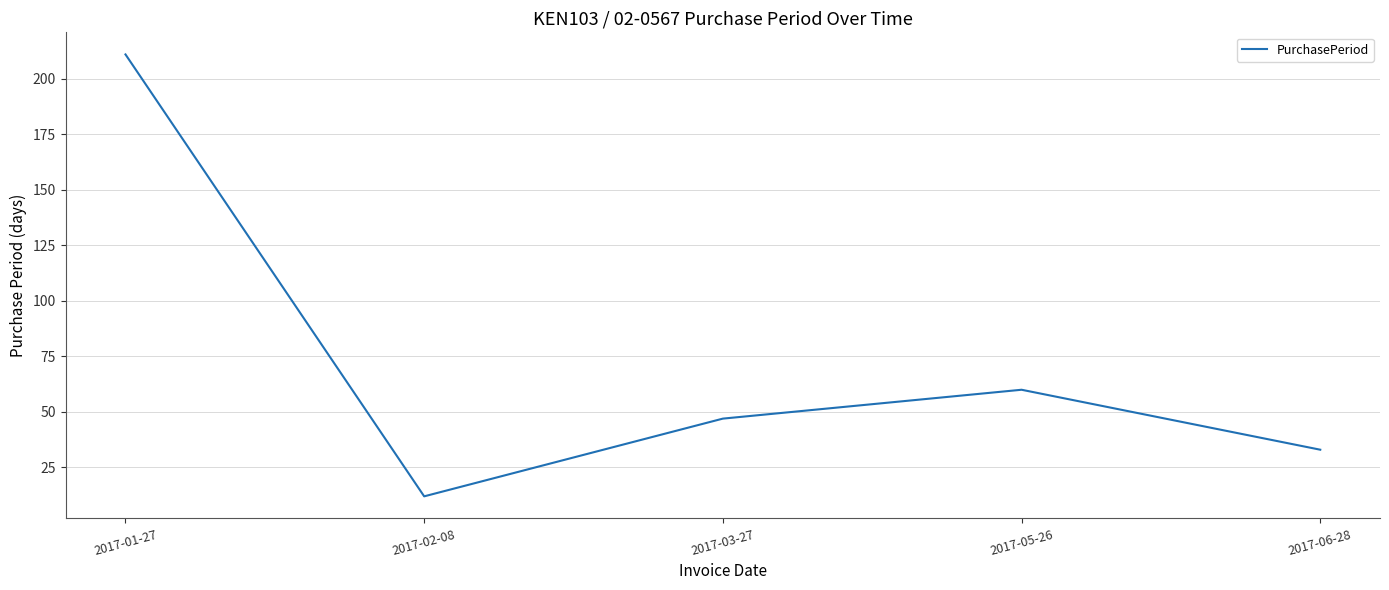

The value at 2017-06-28 is 45. True or false?

False